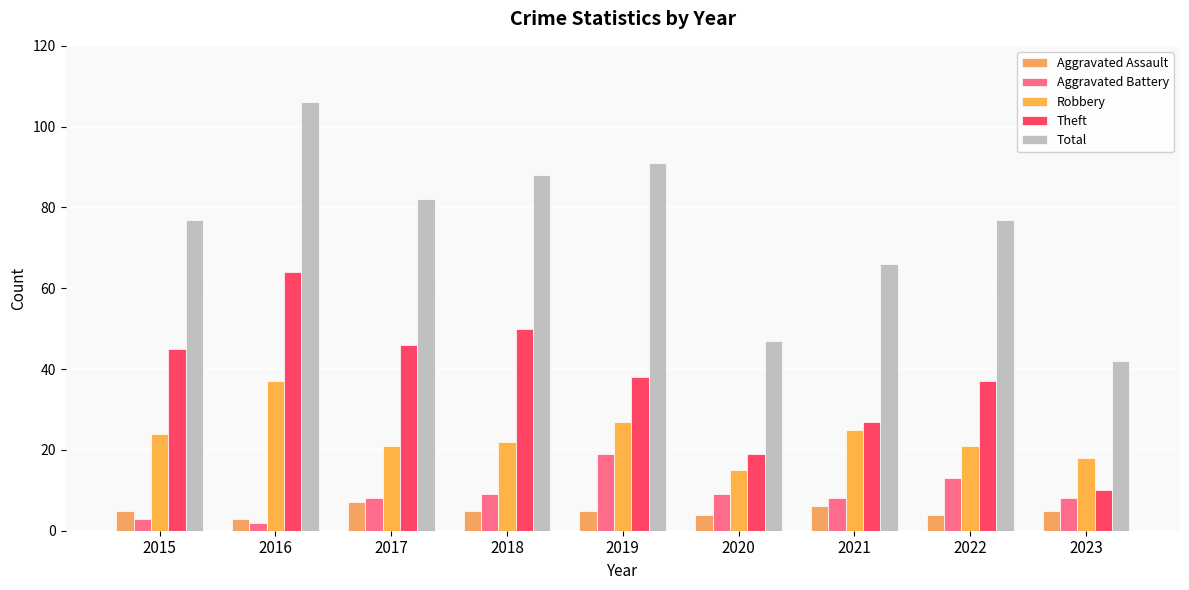

Is the value of Robbery at 2015 greater than the value of Aggravated Battery at 2019?

Yes